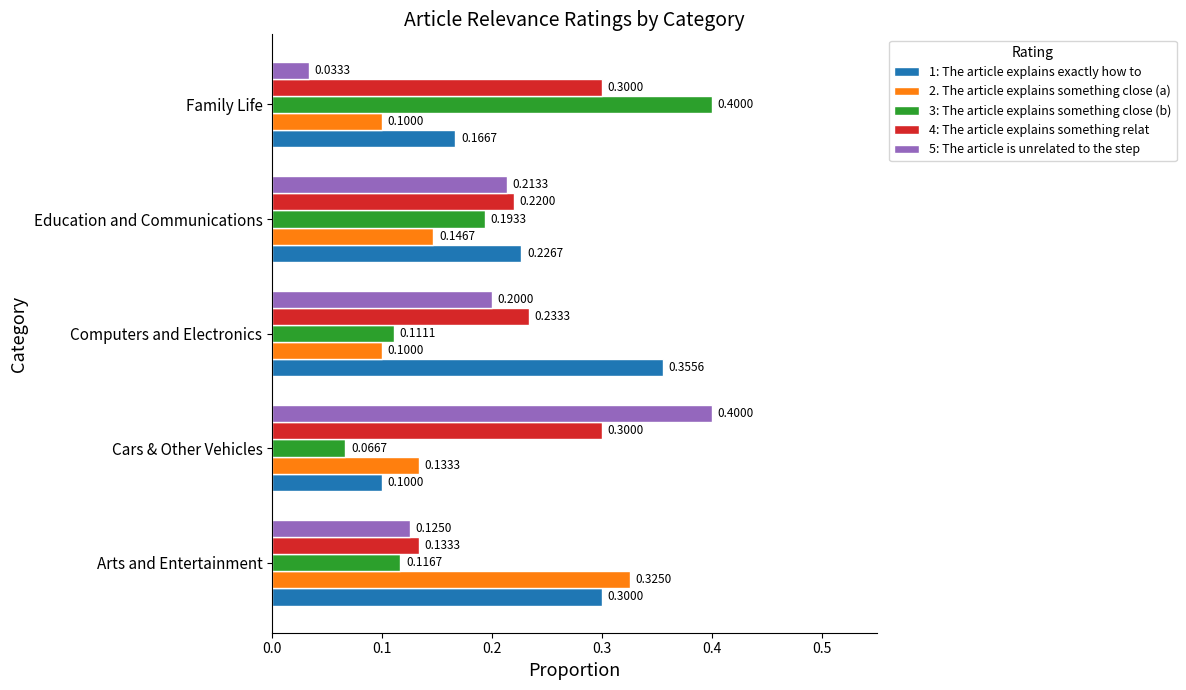

At which label is 1: The article explains exactly how to closest to 0?

Cars & Other Vehicles